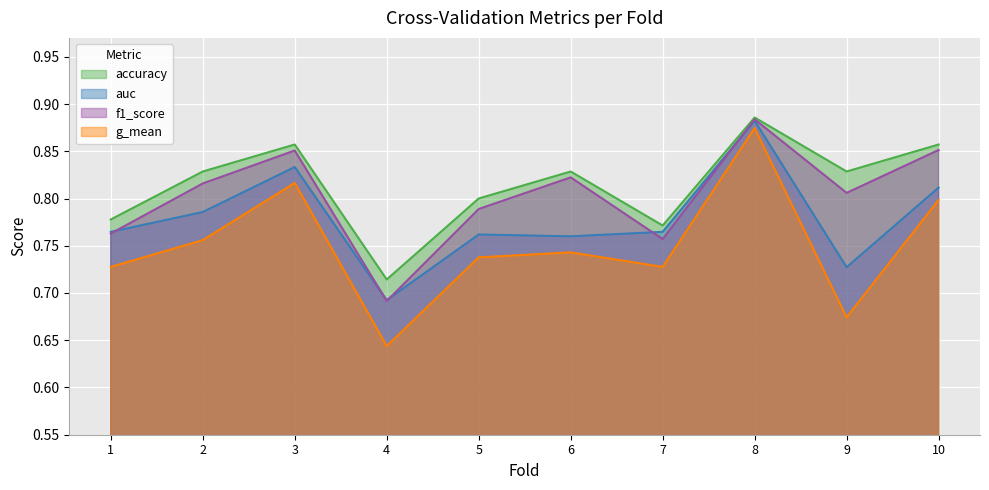

What is the average value of the f1_score series?

0.8